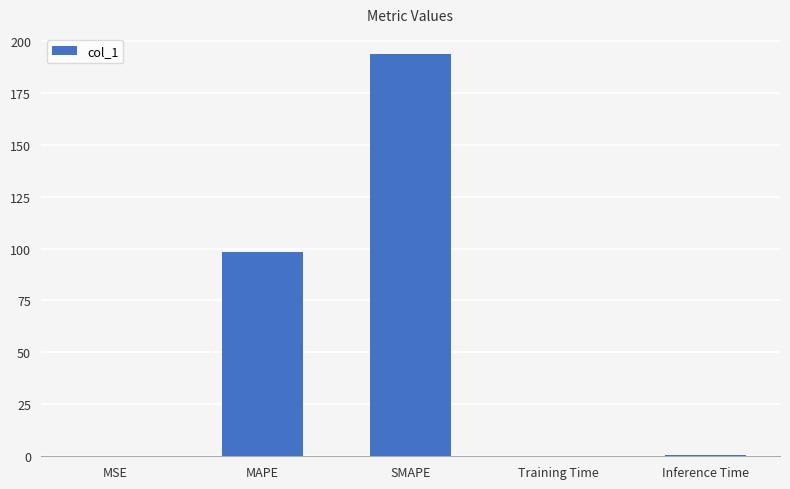

Which has a higher value, MAPE or Training Time?

MAPE